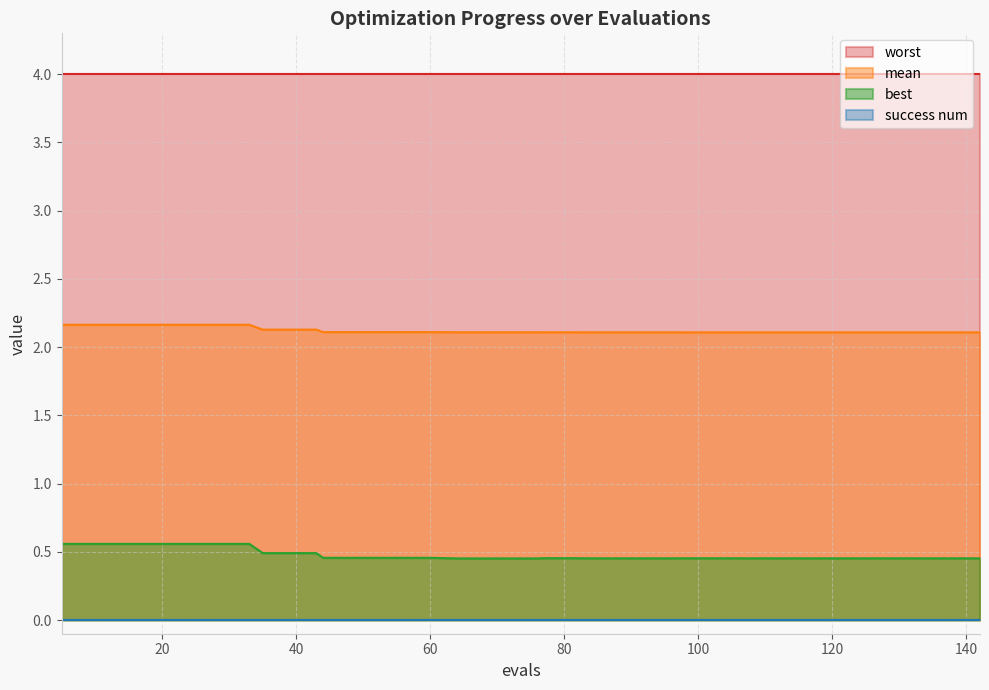

Is it true that mean equals 3.8 at 17?

False